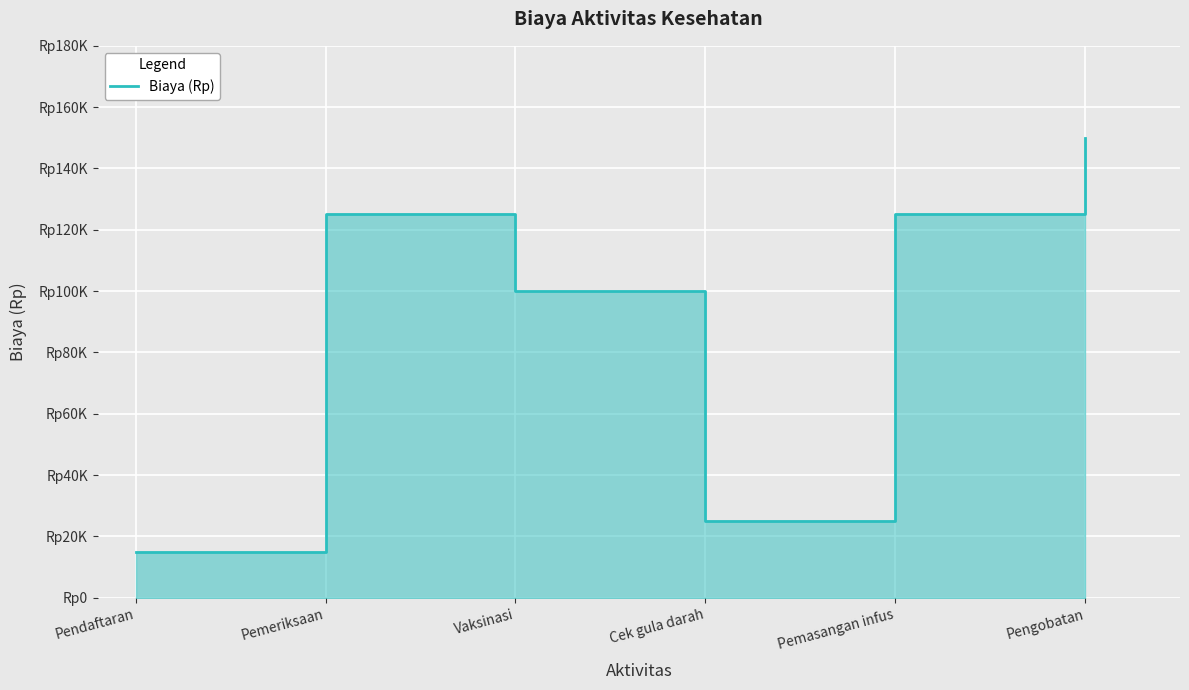

Rank the categories by value from highest to lowest.

Pengobatan, Pemeriksaan, Pemasangan infus, Vaksinasi, Cek gula darah, Pendaftaran